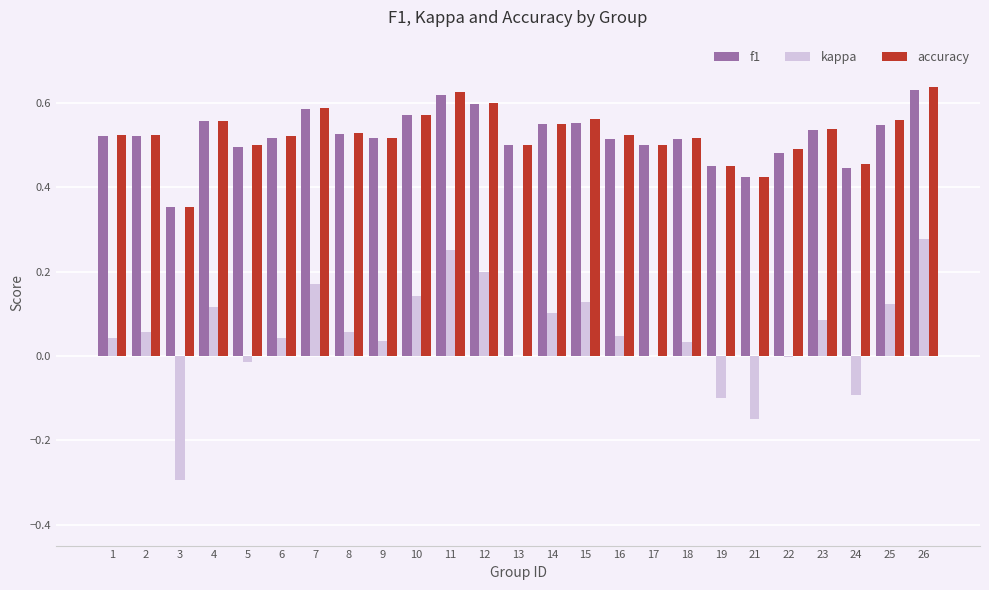

True or false: accuracy has a value of 0.6 at 7.

True